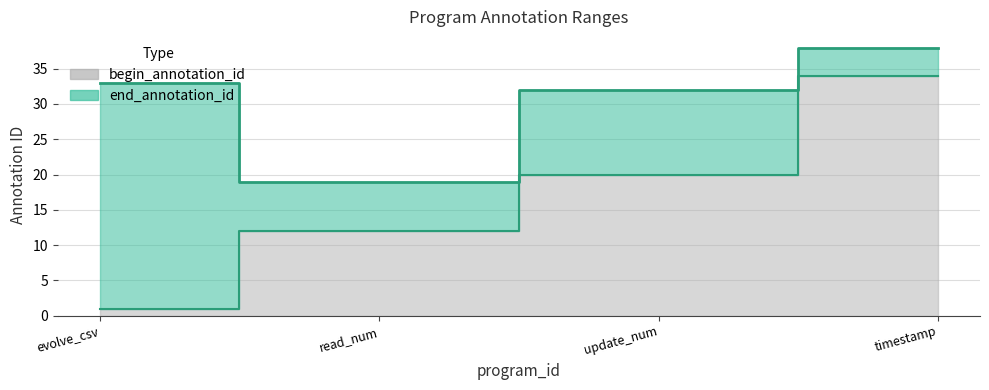

What is the spread (max minus min) of values at read_num?

7